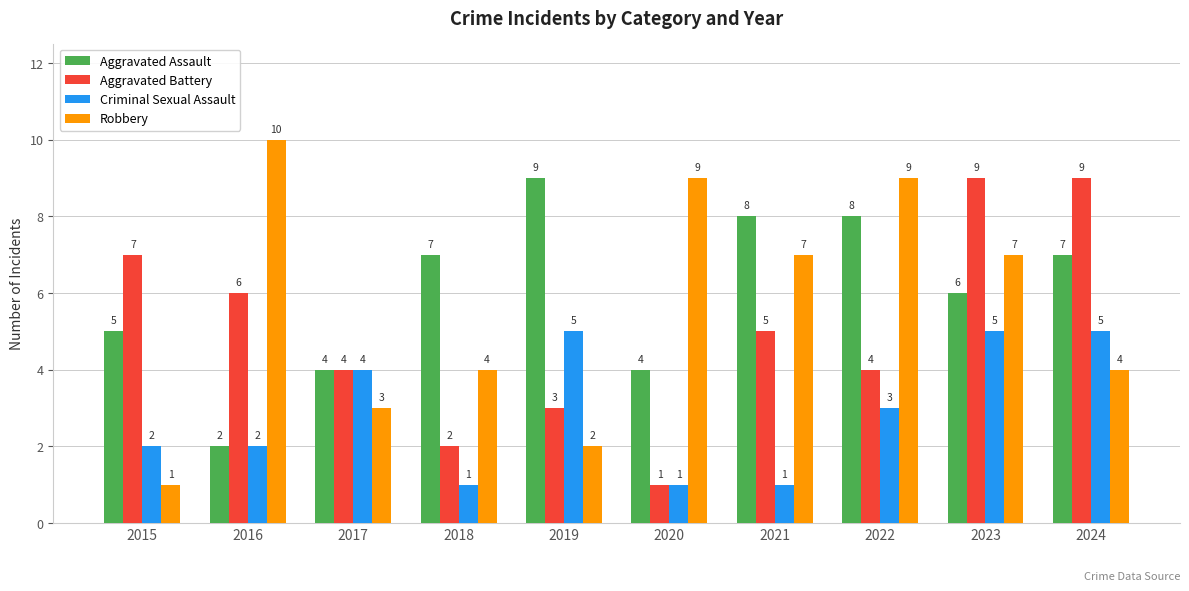

Reading right to left, what are all the values shown in this chart?

Aggravated Assault: 7	6	8	8	4	9	7	4	2	5
Aggravated Battery: 9	9	4	5	1	3	2	4	6	7
Criminal Sexual Assault: 5	5	3	1	1	5	1	4	2	2
Robbery: 4	7	9	7	9	2	4	3	10	1